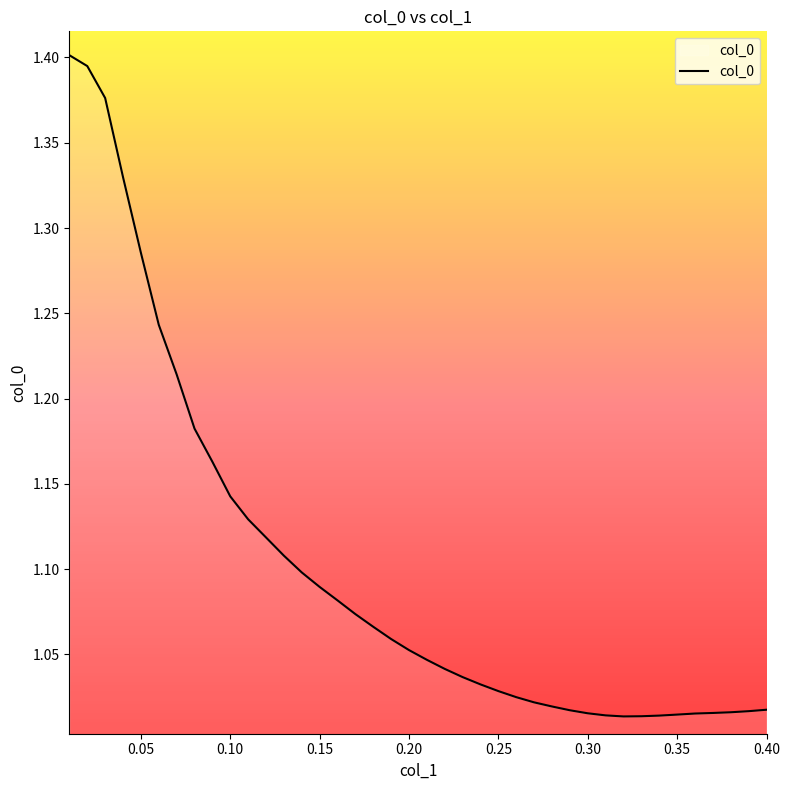

What is the difference between the maximum and minimum values?

0.4